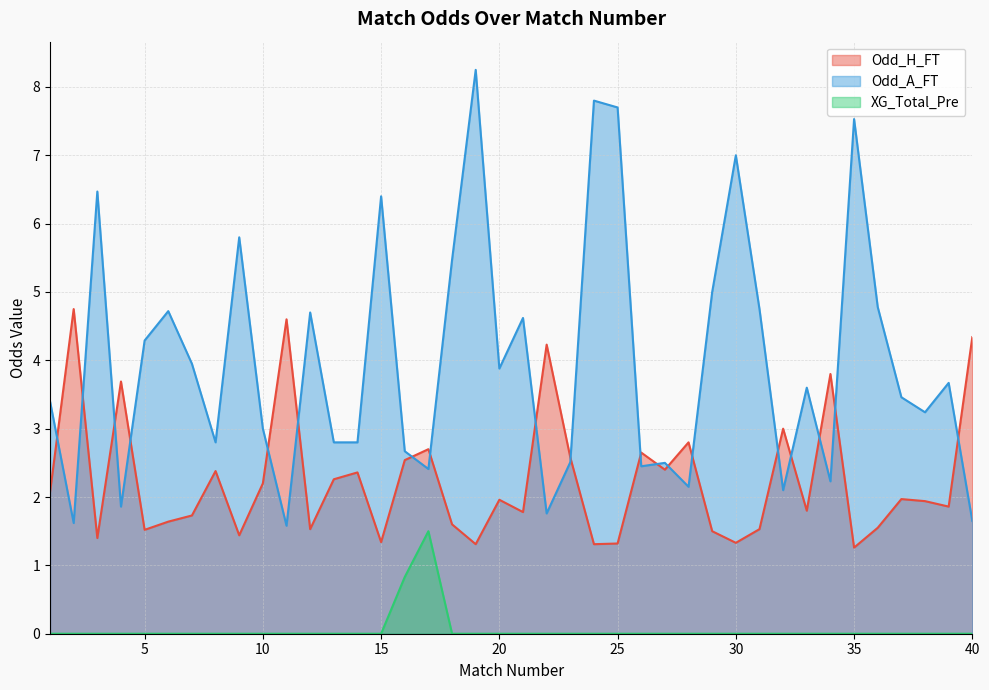

True or false: XG_Total_Pre has more than 0 points higher than both neighbors.

True